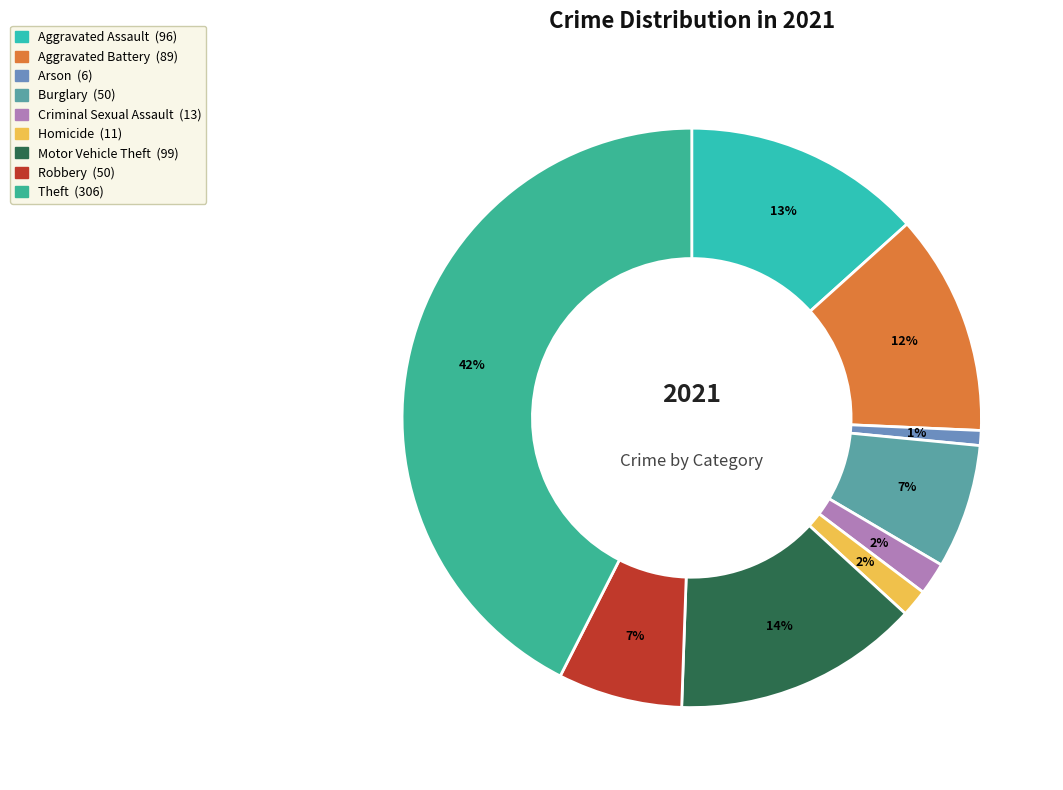

What is the change in value from Aggravated Battery to Arson?

-83